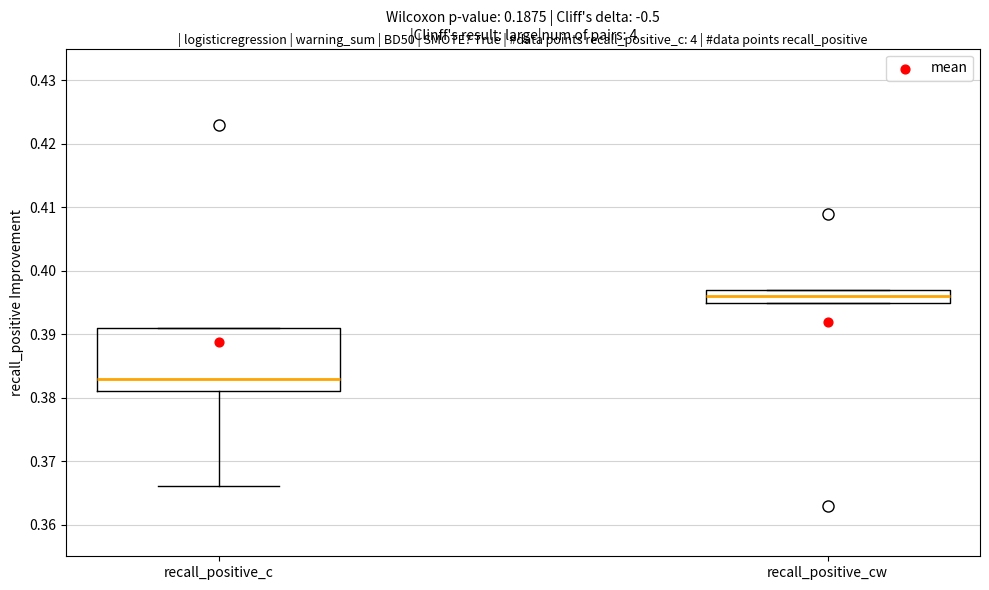

Which box has the highest median line?

recall_positive_cw